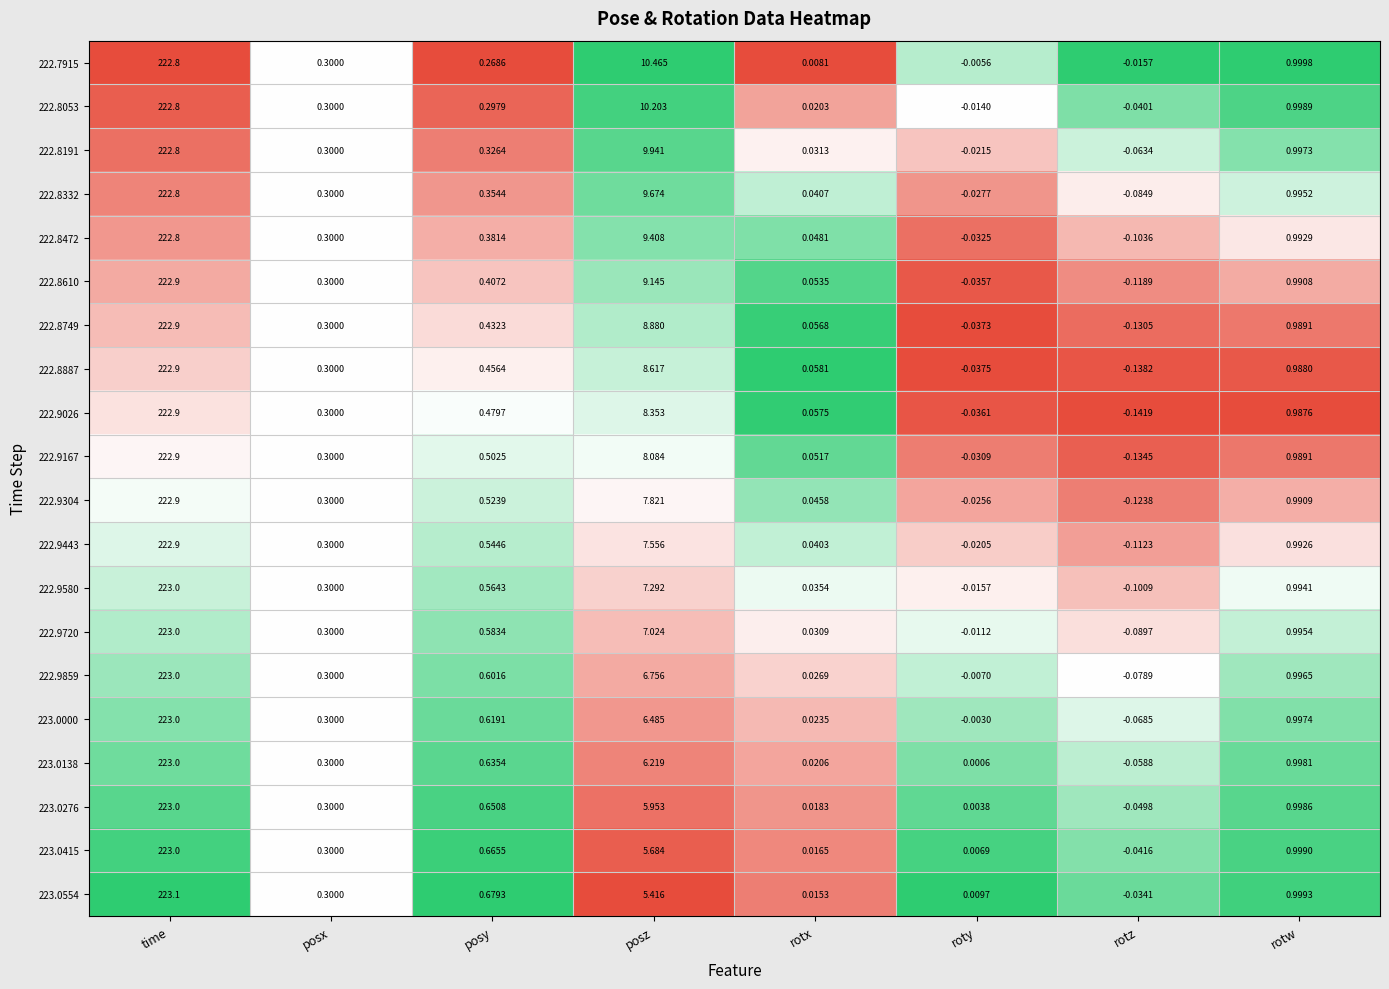

Which category has the highest value across all series?

time